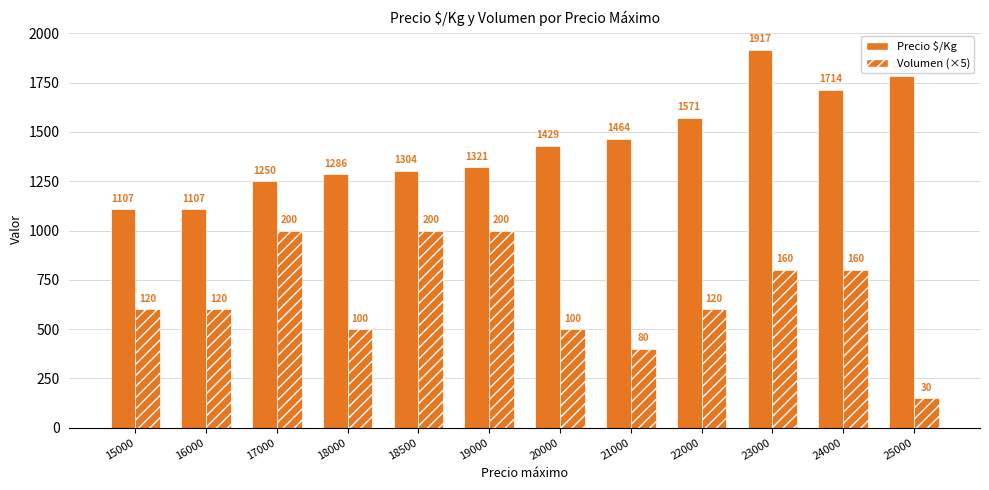

Which series has the widest spread of values?

Volumen (×5)